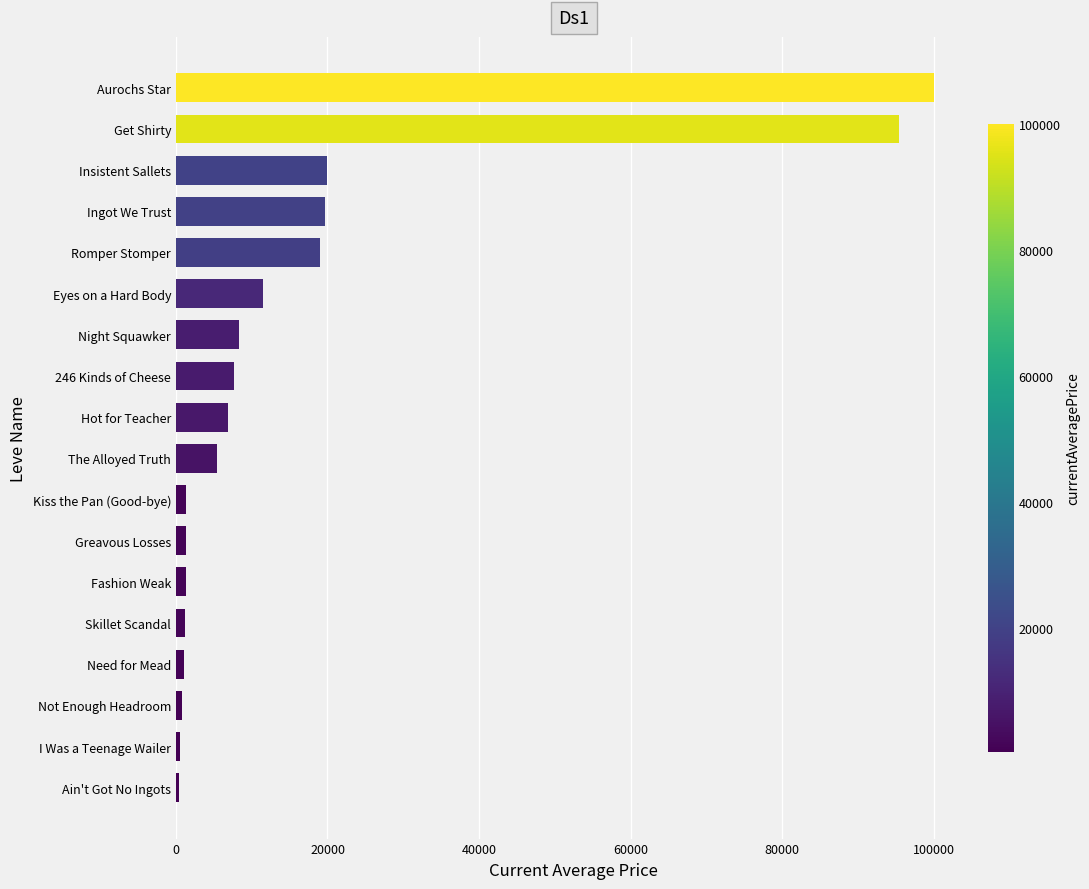

How many data points does each series have?

18